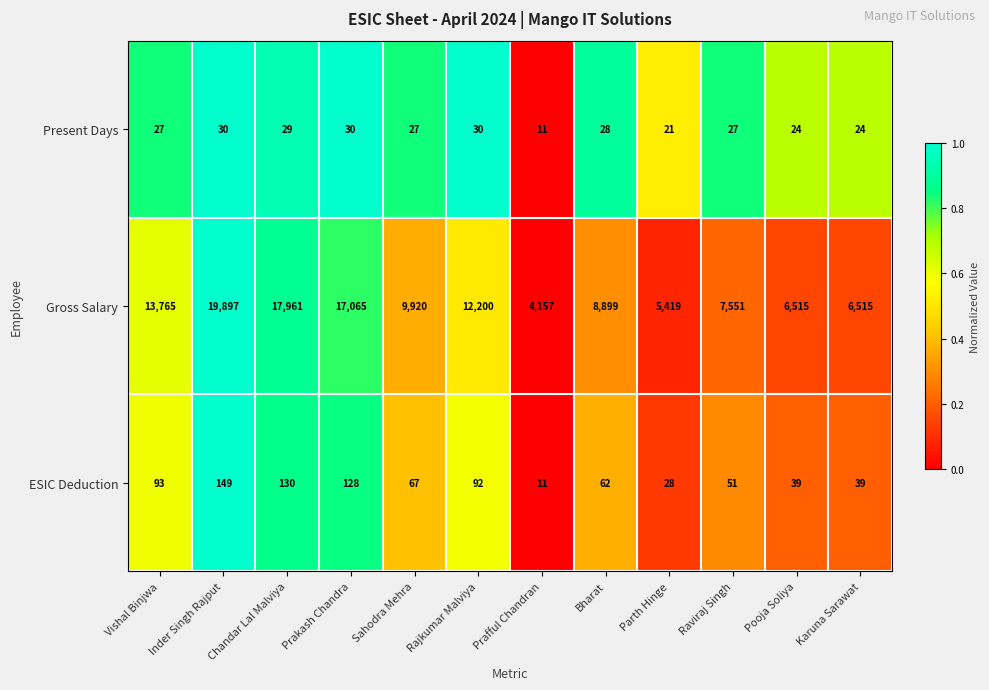

Where is Gross Salary nearest to the value 12027?

Rajkumar Malviya